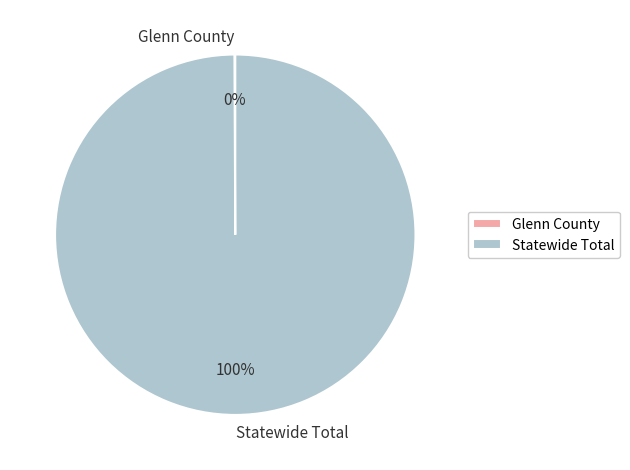

Is it true that Statewide Total is 100% of the pie?

True